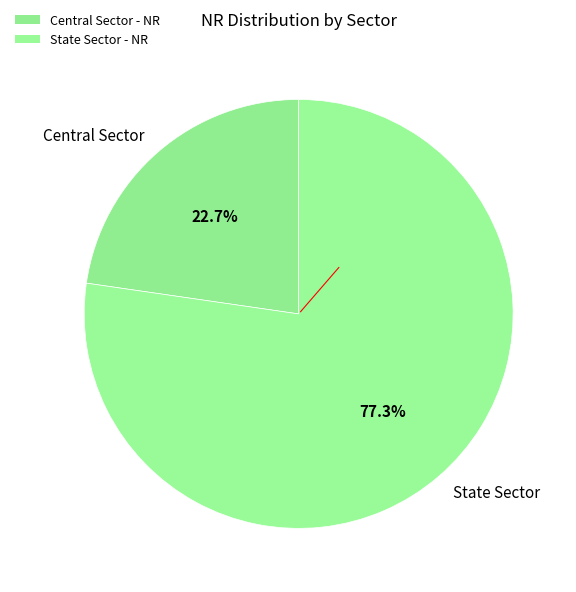

What percentage is the Central Sector slice, to the nearest percent?

23%